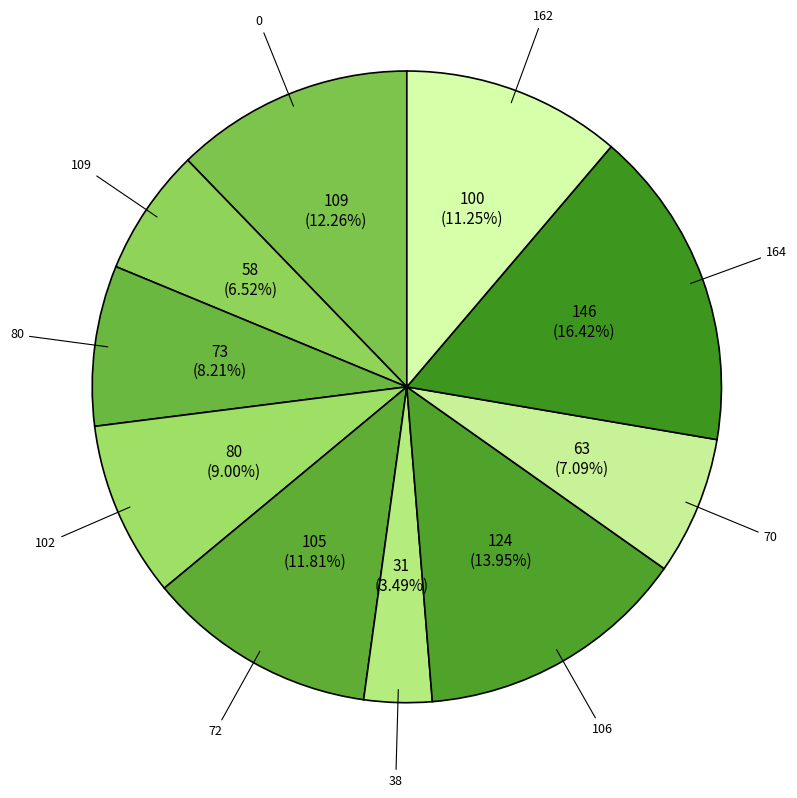

How many segments does this pie chart have?

10